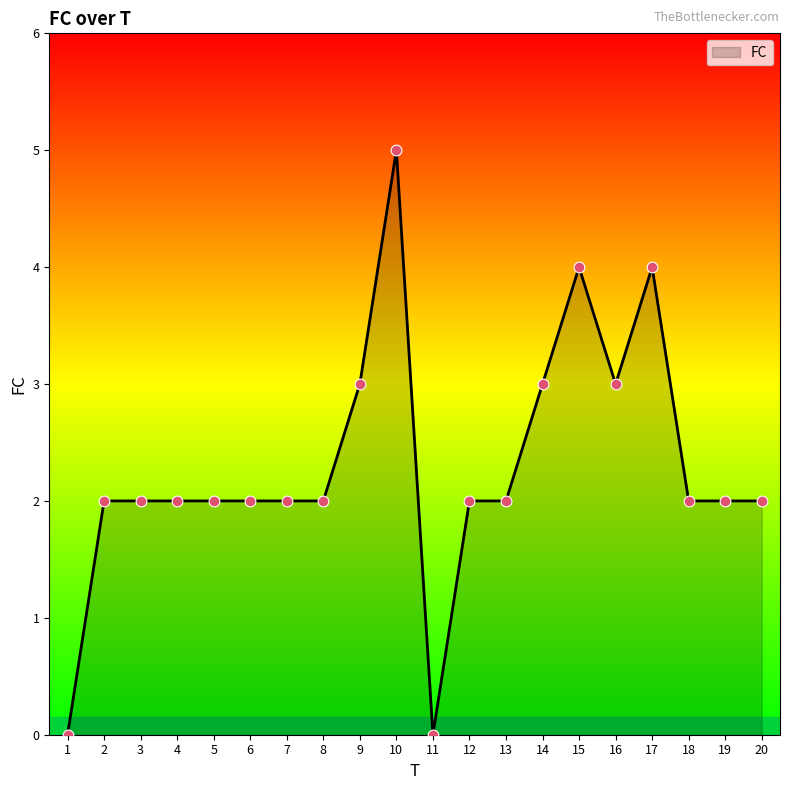

What is the ratio of the value at 16 to the value at 13?

1.5